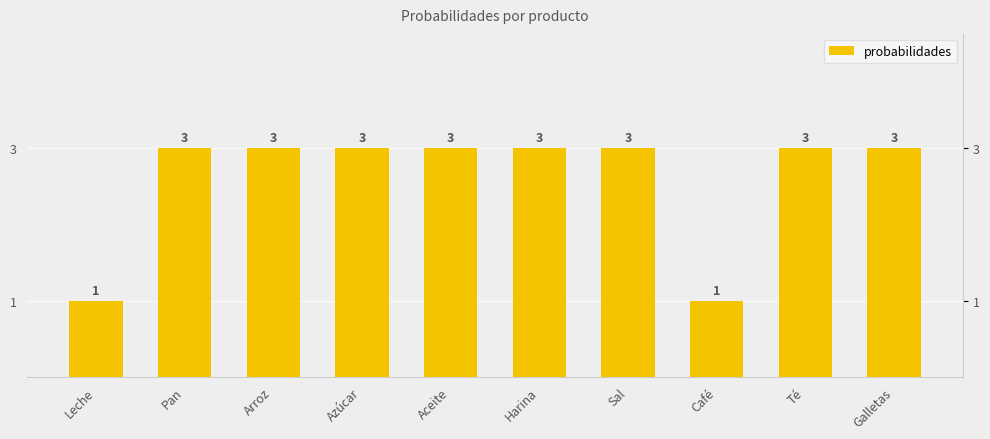

Rank the categories by value from highest to lowest.

Pan, Arroz, Azúcar, Aceite, Harina, Sal, Té, Galletas, Leche, Café